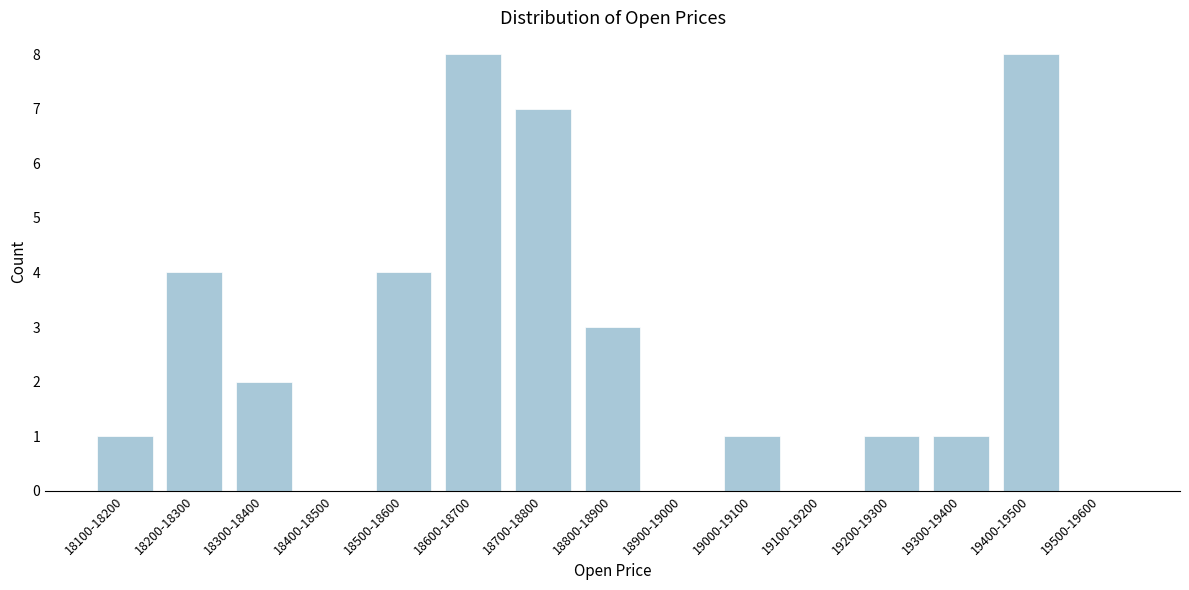

Reading left to right, what are all the values shown in this chart?

18100-18200=1	18200-18300=4	18300-18400=2	18400-18500=0	18500-18600=4	18600-18700=8	18700-18800=7	18800-18900=3	18900-19000=0	19000-19100=1	19100-19200=0	19200-19300=1	19300-19400=1	19400-19500=8	19500-19600=0